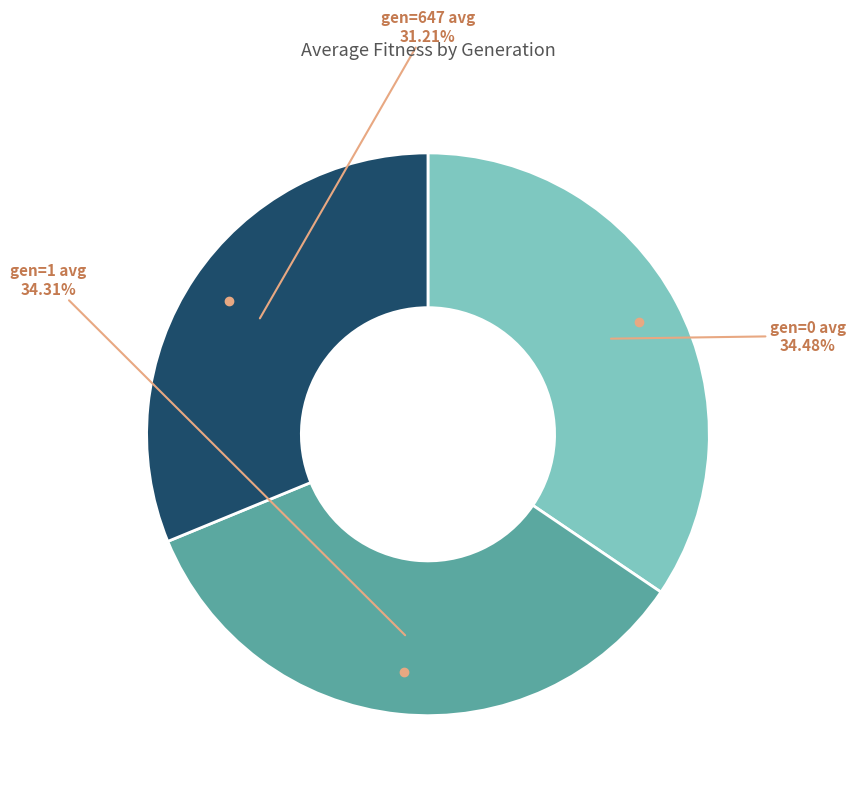

Does any single category account for the majority?

No